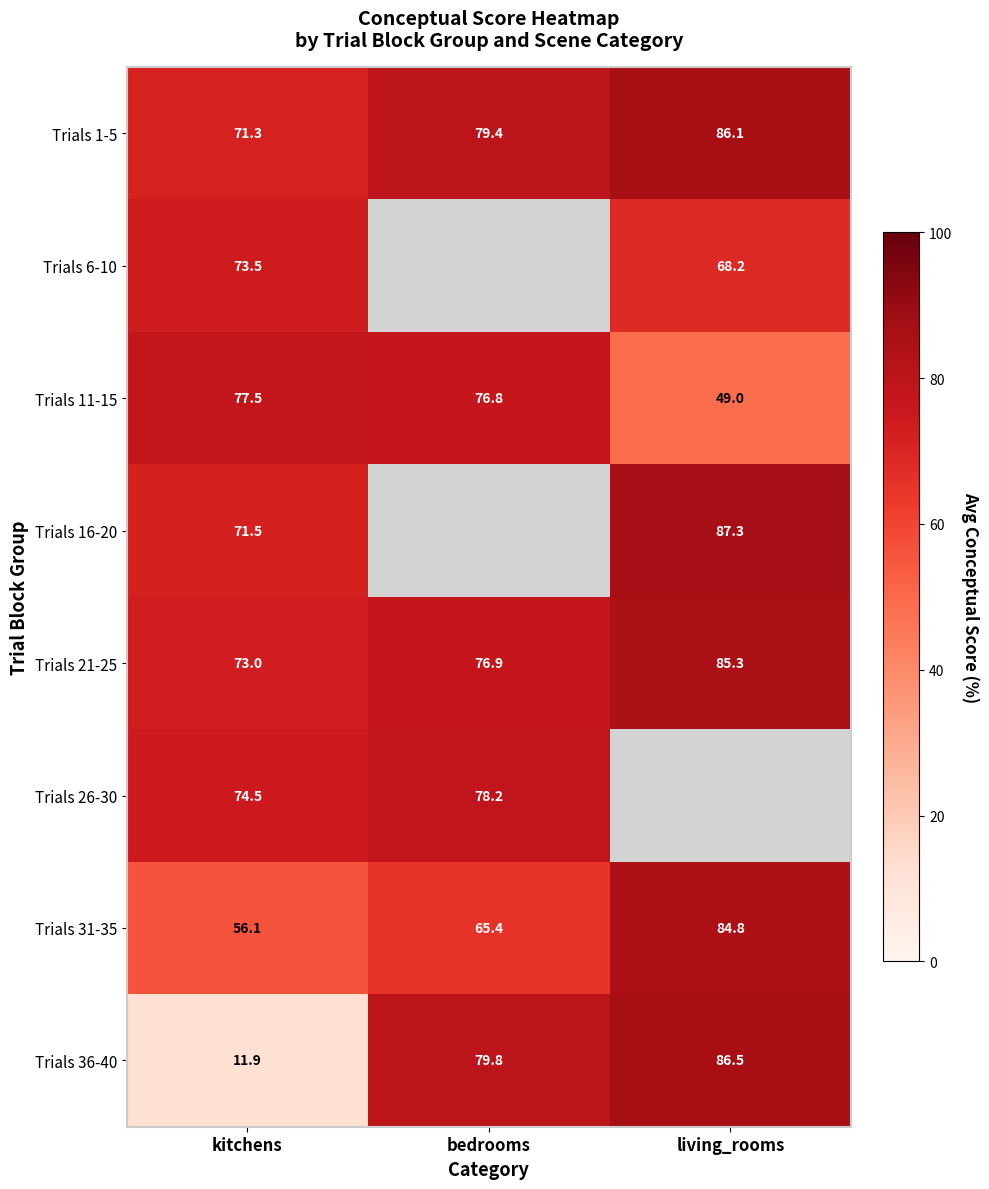

What is the sum of the Trials 11-15 values at kitchens and bedrooms?

154.3